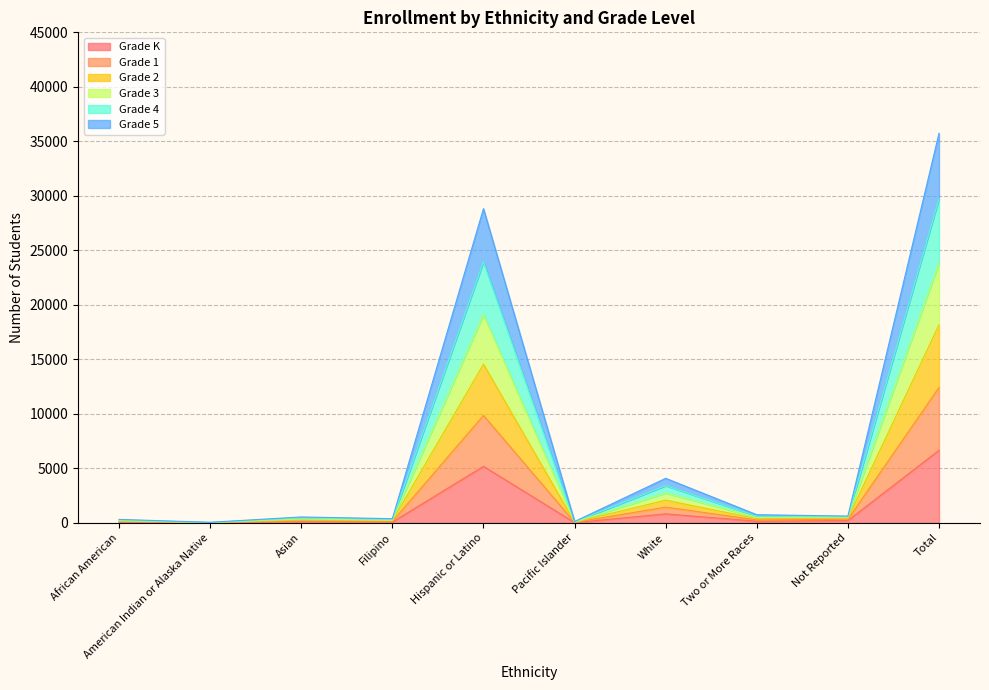

At which category is the sum across all series the highest?

Total